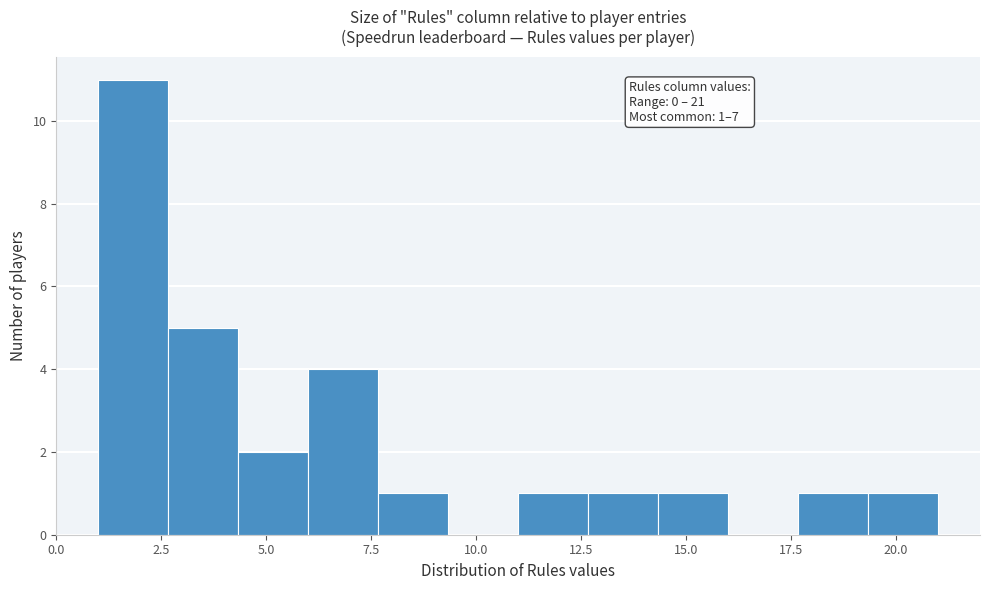

Around what value on the x-axis is the tallest bar? Give the approximate position of its centre, as read against the axis.

2.0